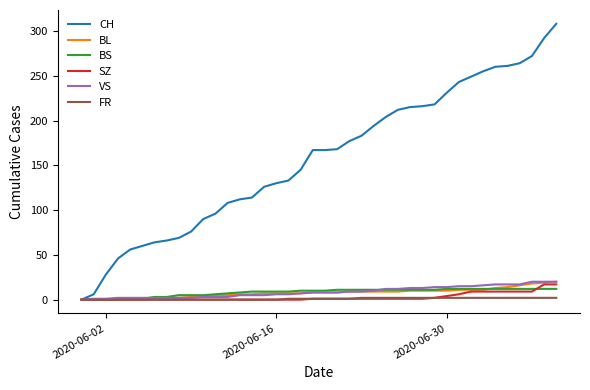

What is the sum of all FR values?

40